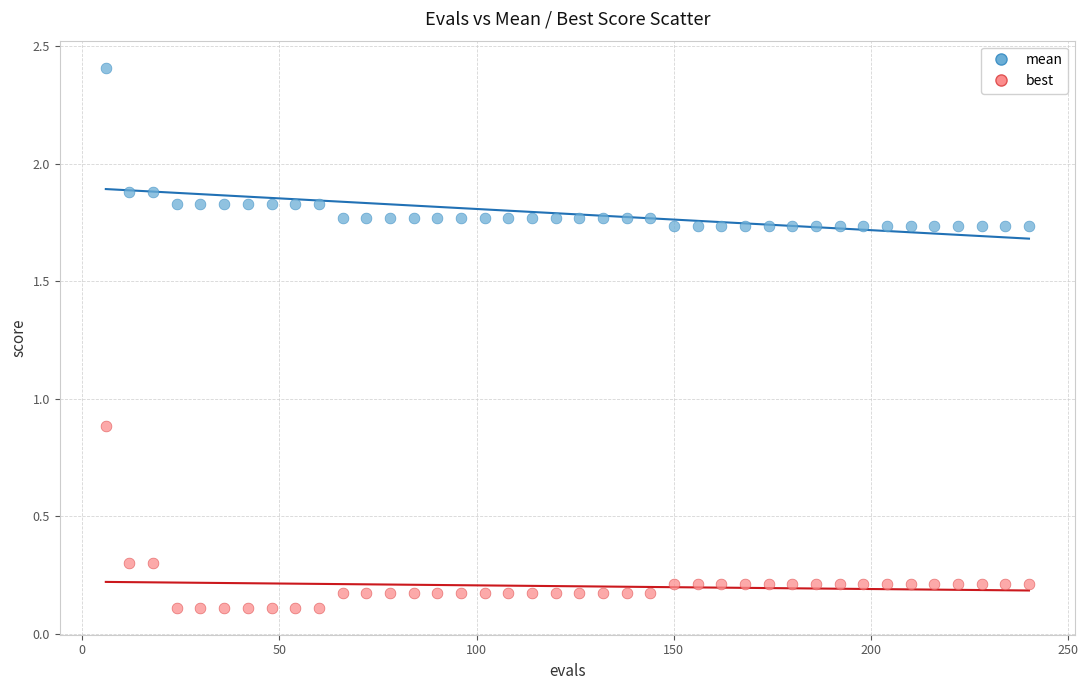

Across all data points, what is the range of X values (max minus min)?

234.0